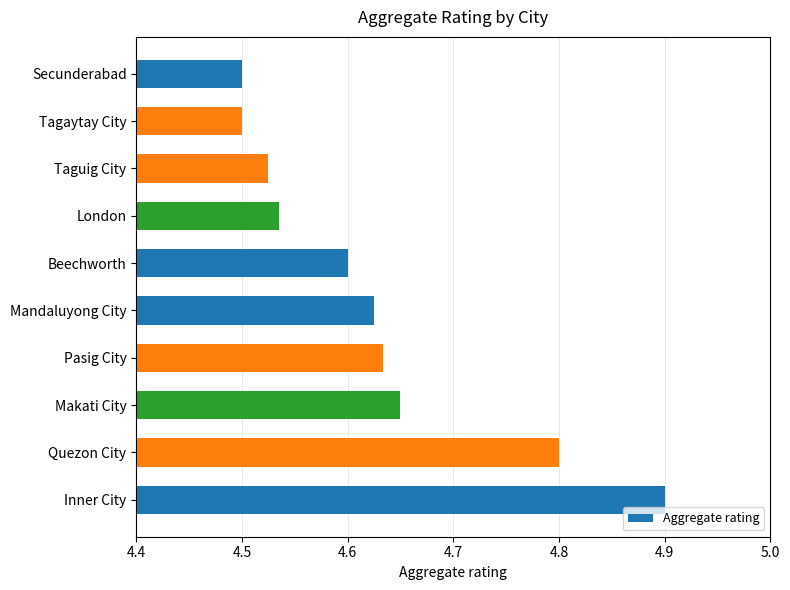

The chart shows a value of 8.0 at Tagaytay City. True or false?

False